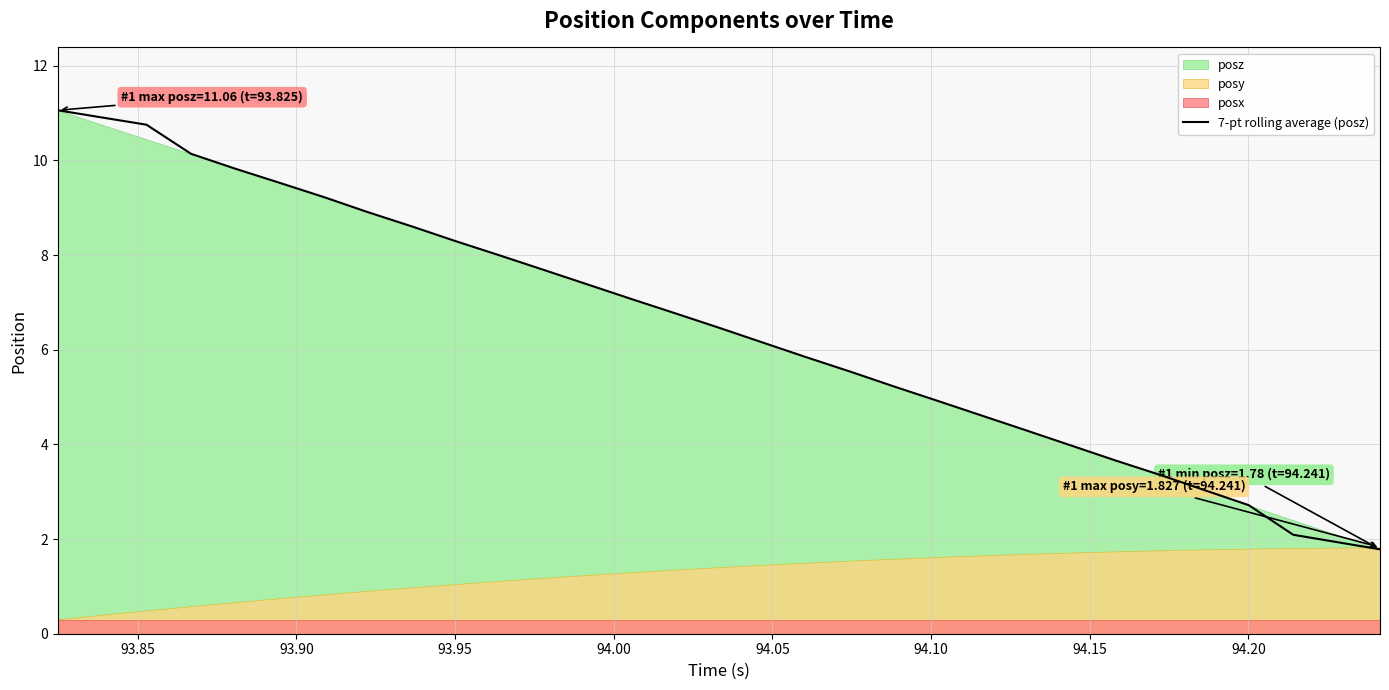

What is the minimum value shown in the chart?

1.8